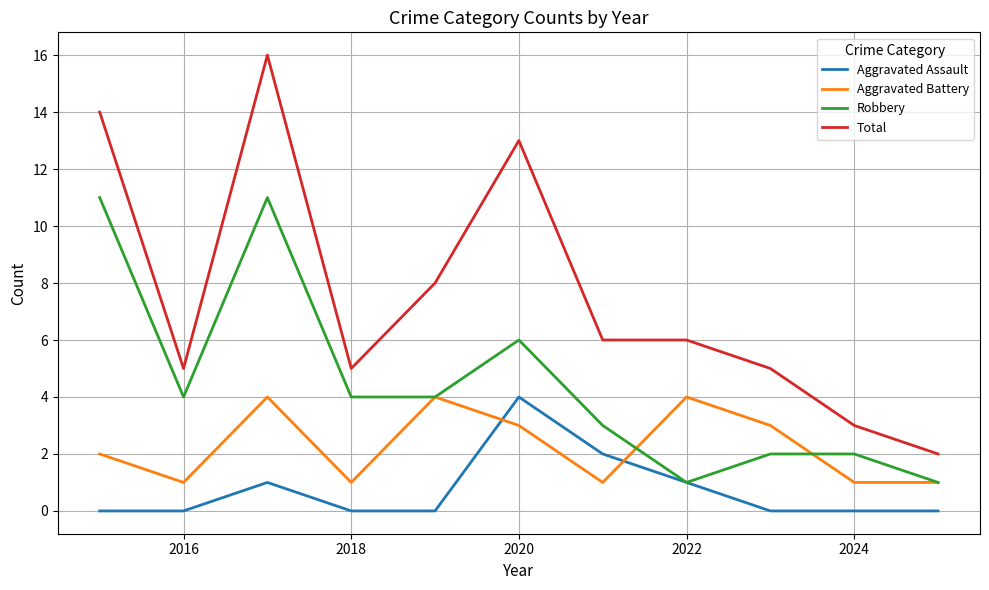

Which series has the largest range (max minus min)?

Total